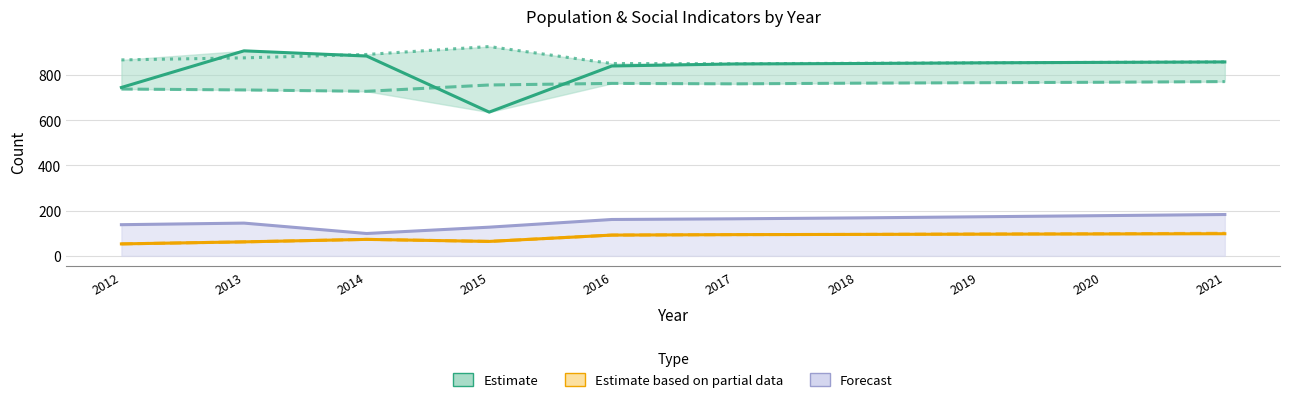

The Working_Fulltime series shows 200 at 2012. True or false?

False